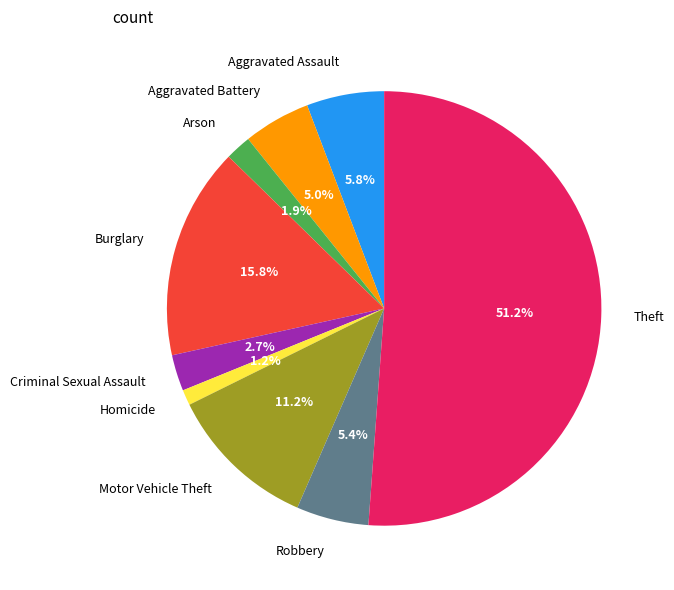

Do Homicide and Motor Vehicle Theft together represent more than half of the pie?

No